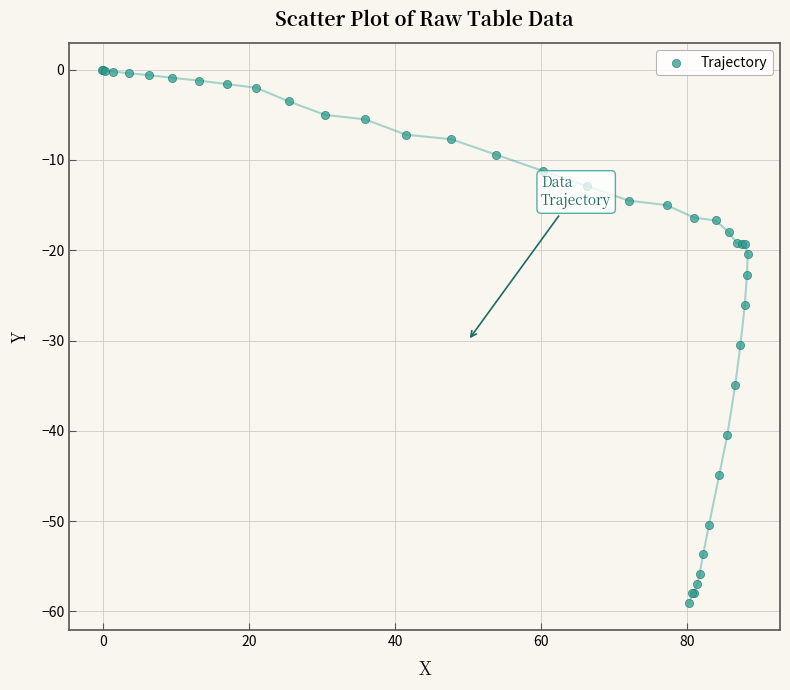

What Y value in the scatter plot is closest to -29?

-30.5